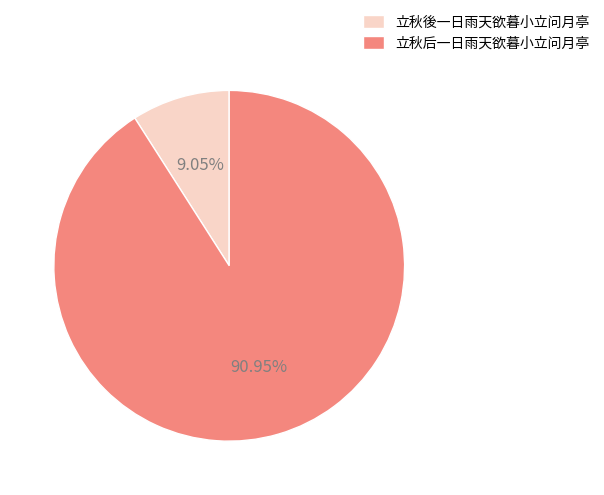

To the nearest percent, what is the average slice percentage?

50%